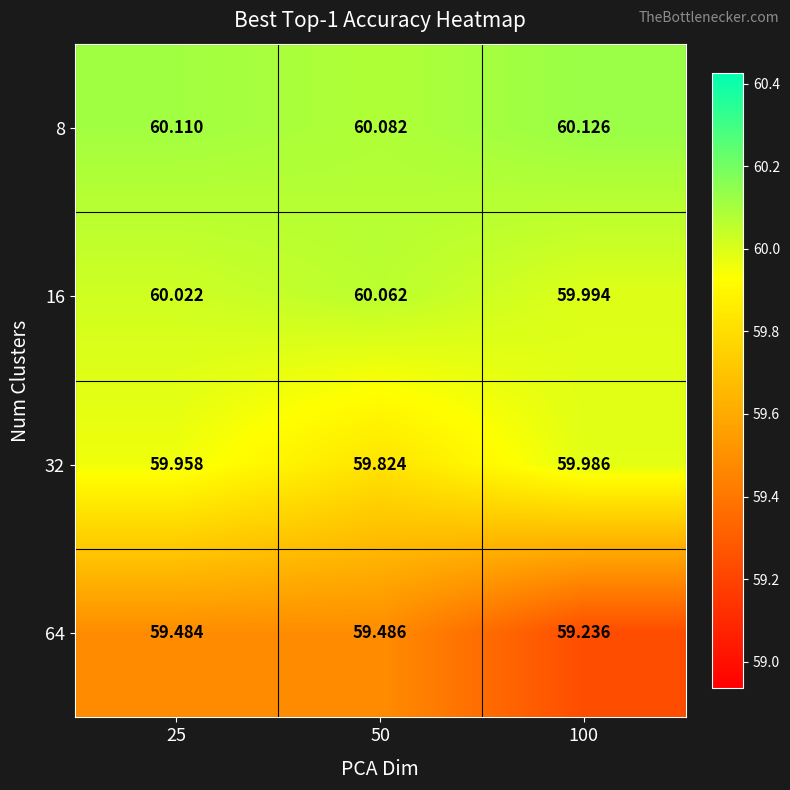

Rank the series by their maximum value, from lowest to highest.

64, 32, 16, 8